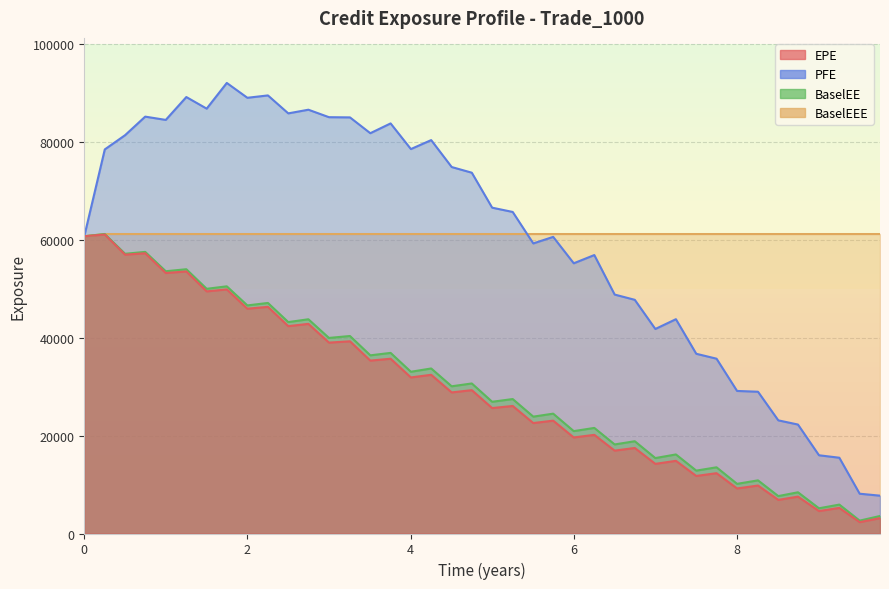

How many data points in EPE are above 28817?

19